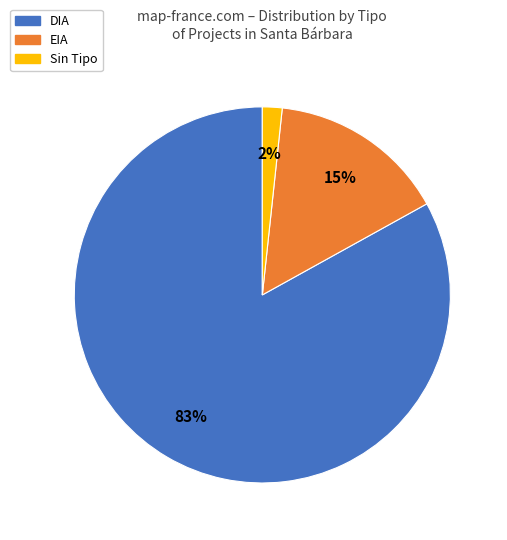

Is there any slice that represents more than half of the pie?

Yes